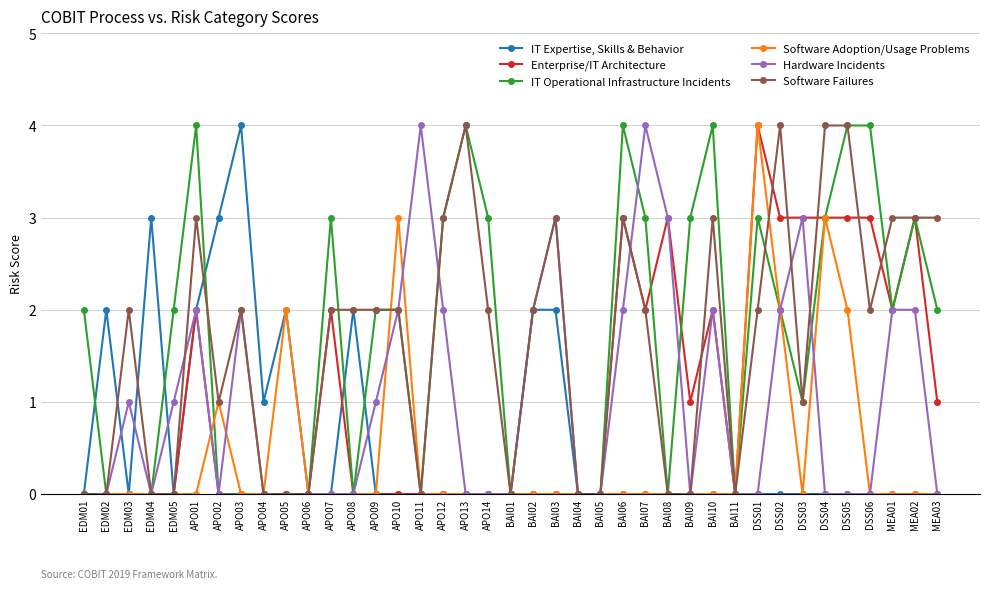

What is the difference between the maximum and minimum values in the Enterprise/IT Architecture series?

4